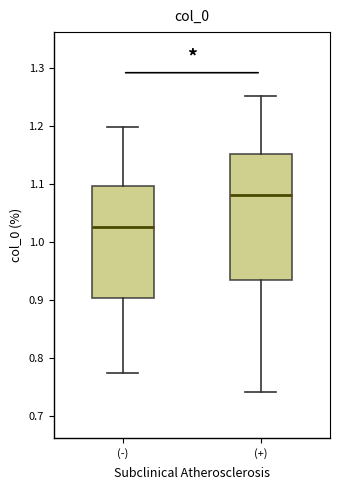

Where does the lower whisker of the box for (-) end on the y-axis? The values are not printed on the chart, so give them approximately, as read against the axis.

0.77